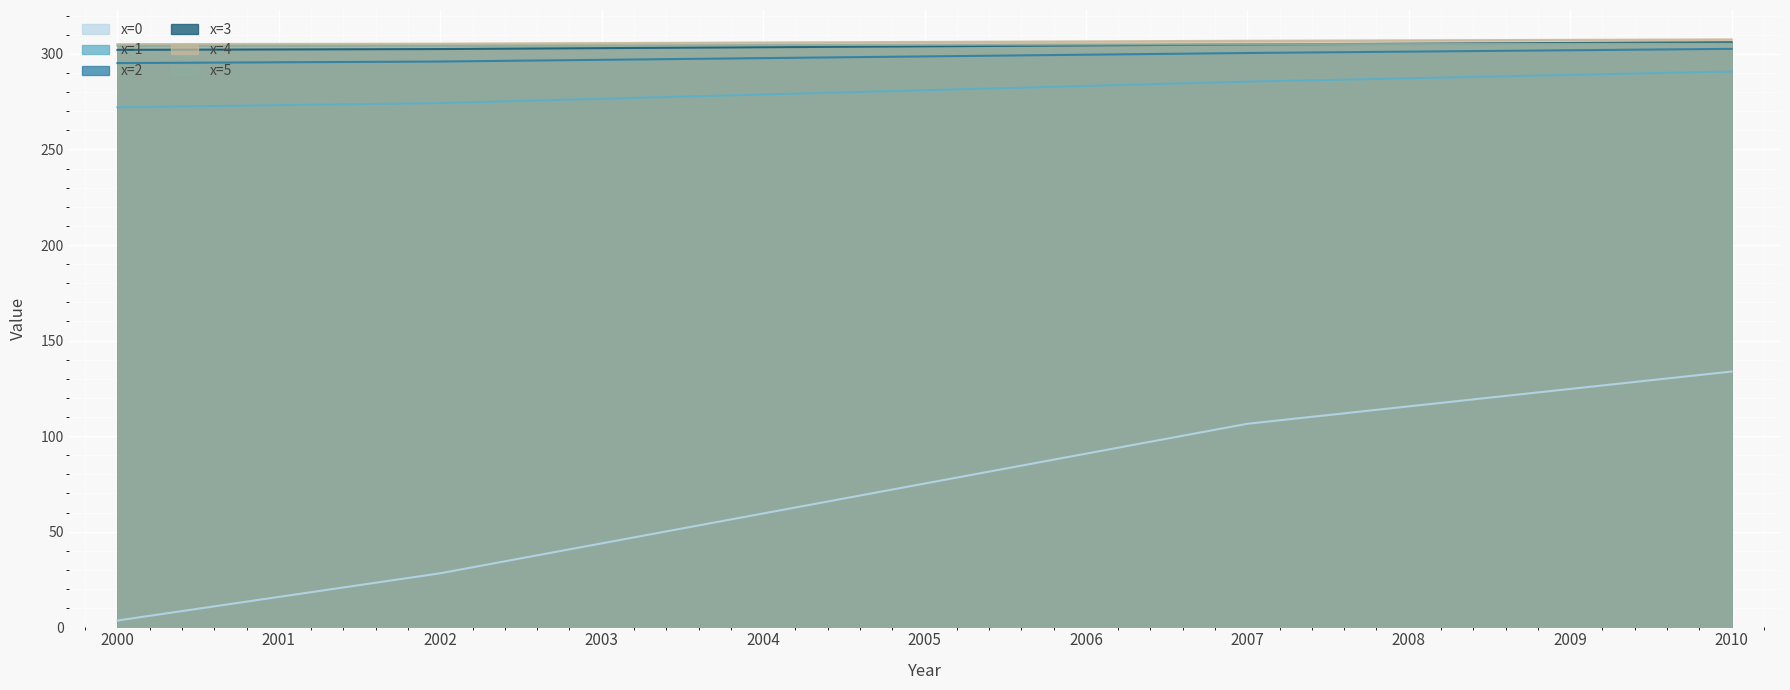

Reading left to right, transcribe all the data shown in this chart.

x=0: 3.5	15.9	28.2	43.9	59.5	75.2	90.8	106.5	115.6	124.7	133.8
x=1: 272.1	273.2	274.3	276.5	278.8	281.0	283.2	285.5	287.3	289.0	290.8
x=2: 295.2	295.6	296.0	296.9	297.8	298.7	299.6	300.5	301.2	301.9	302.6
x=3: 302.1	302.3	302.5	303.0	303.5	304.0	304.4	304.9	305.3	305.7	306.1
x=4: 305.1	305.2	305.4	305.7	306.0	306.3	306.6	306.9	307.1	307.3	307.6
x=5: 304.3	304.3	304.3	304.4	304.6	304.8	304.9	305.1	305.1	305.2	305.3